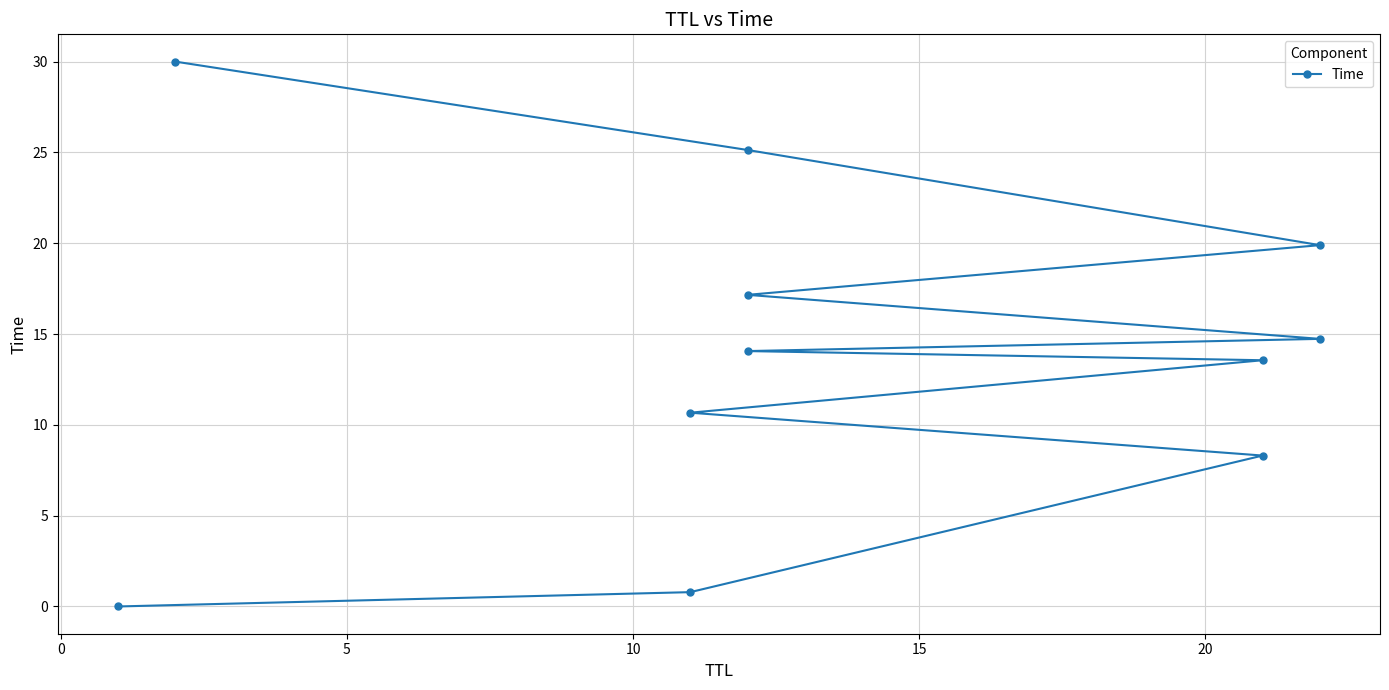

How many values are below 14?

5